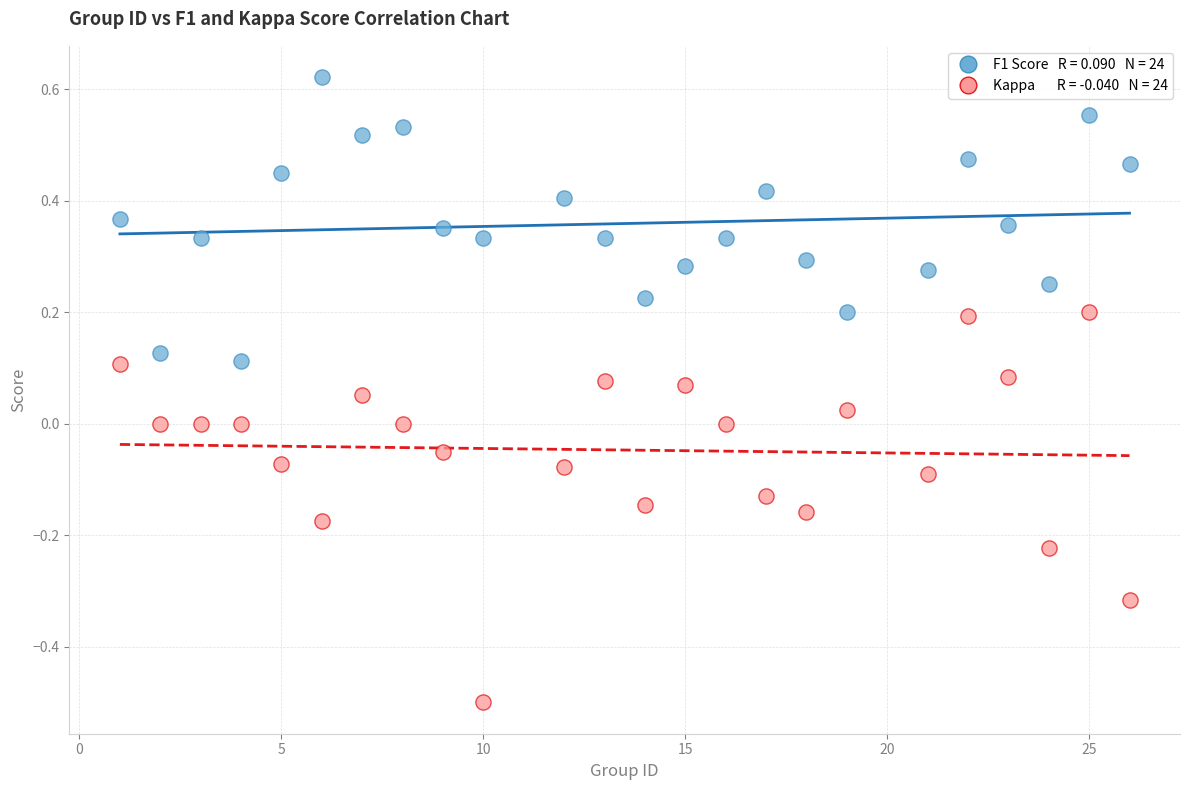

Across all data points, what is the range of X values (max minus min)?

25.0